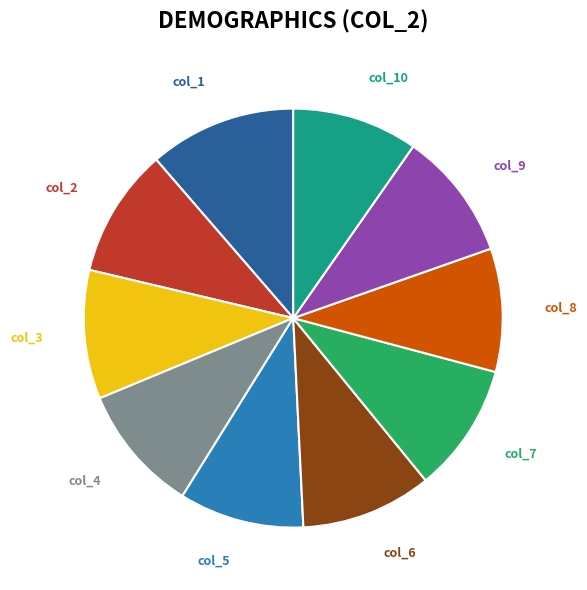

Does any single category account for the majority?

No